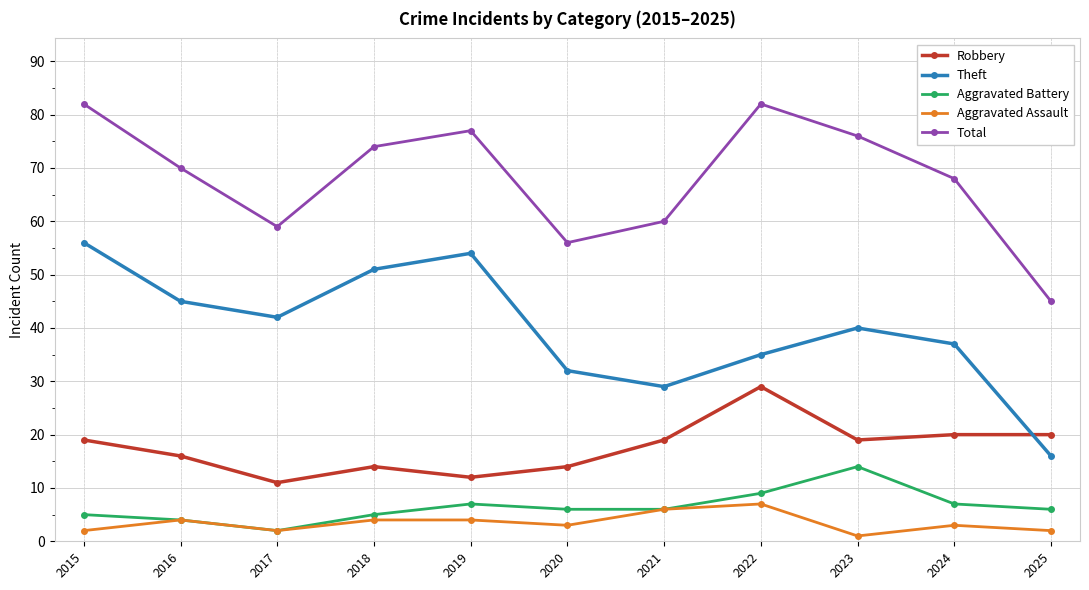

What is the difference between the maximum and second lowest values in the Aggravated Battery series?

10